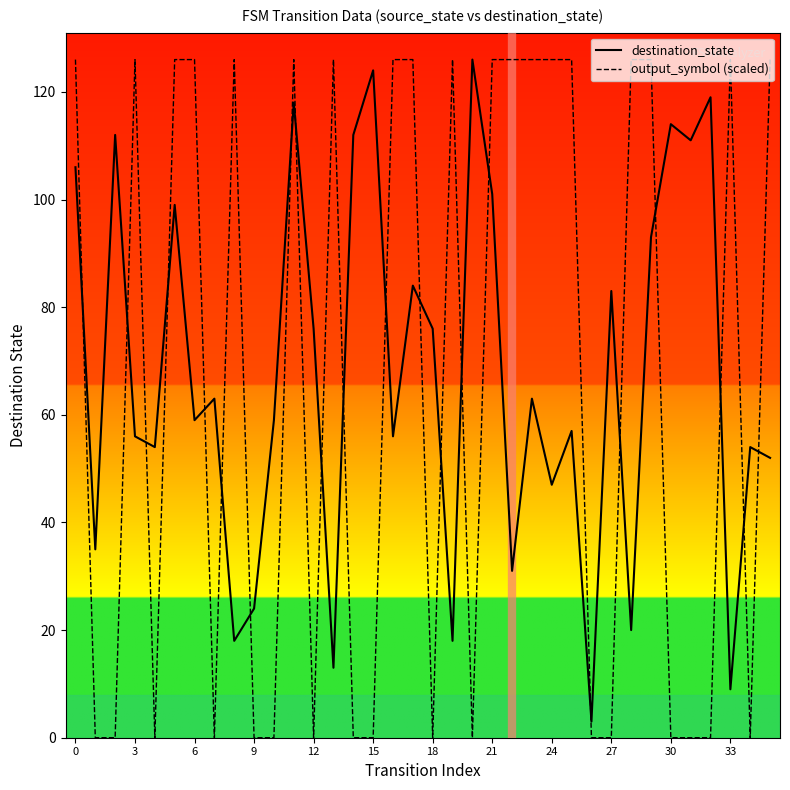

What are all the series names shown in the legend?

destination_state, output_symbol (scaled)